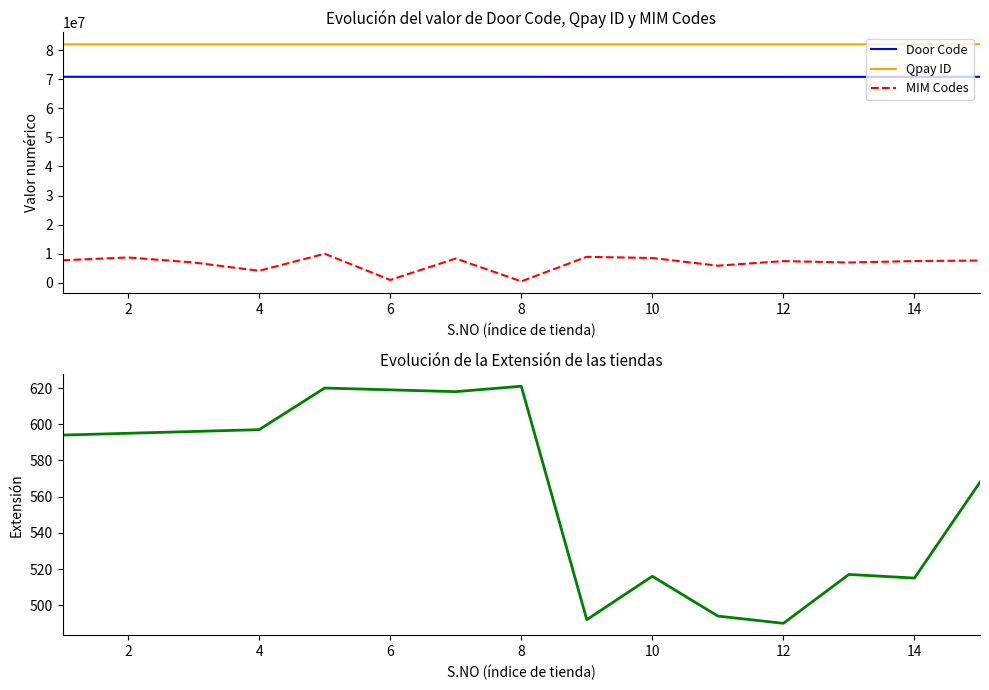

Does the chart have visible grid lines?

No